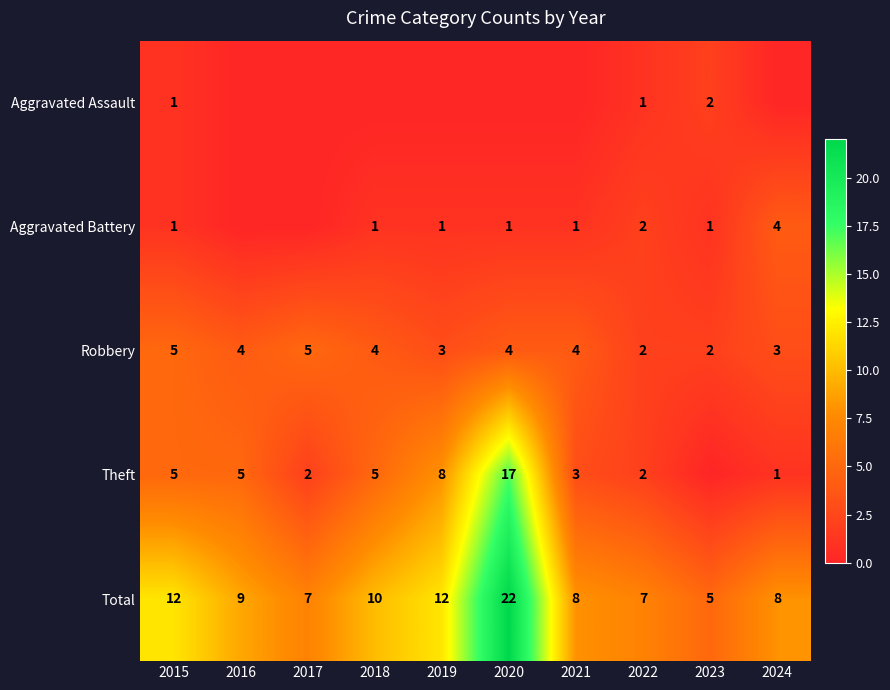

How many Robbery values are between 3 and 4?

6